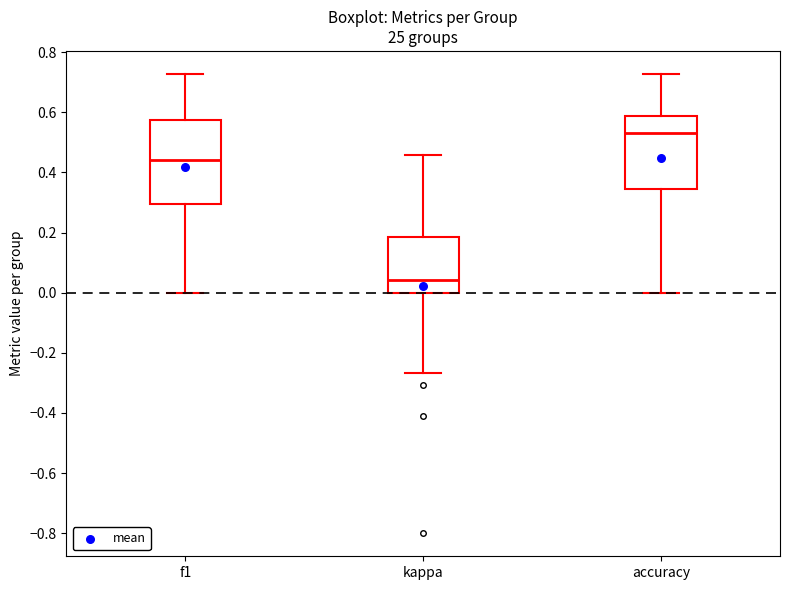

Where is the lower edge of the box for kappa on the y-axis? The values are not printed on the chart, so give them approximately, as read against the axis.

0.00